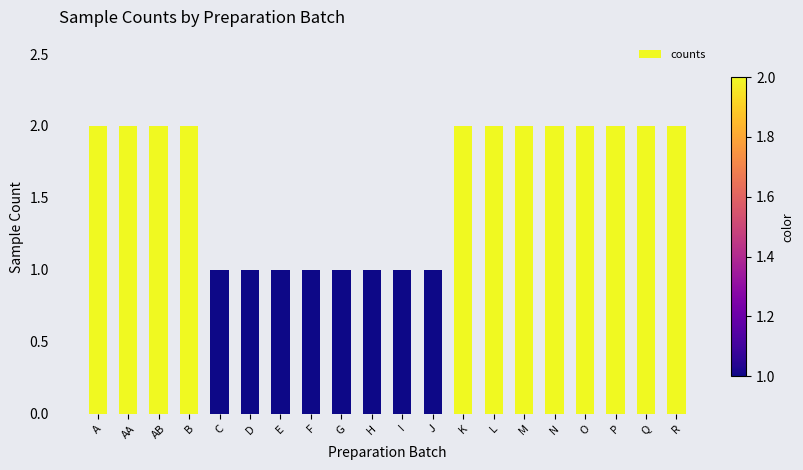

How many bars are there in total?

20